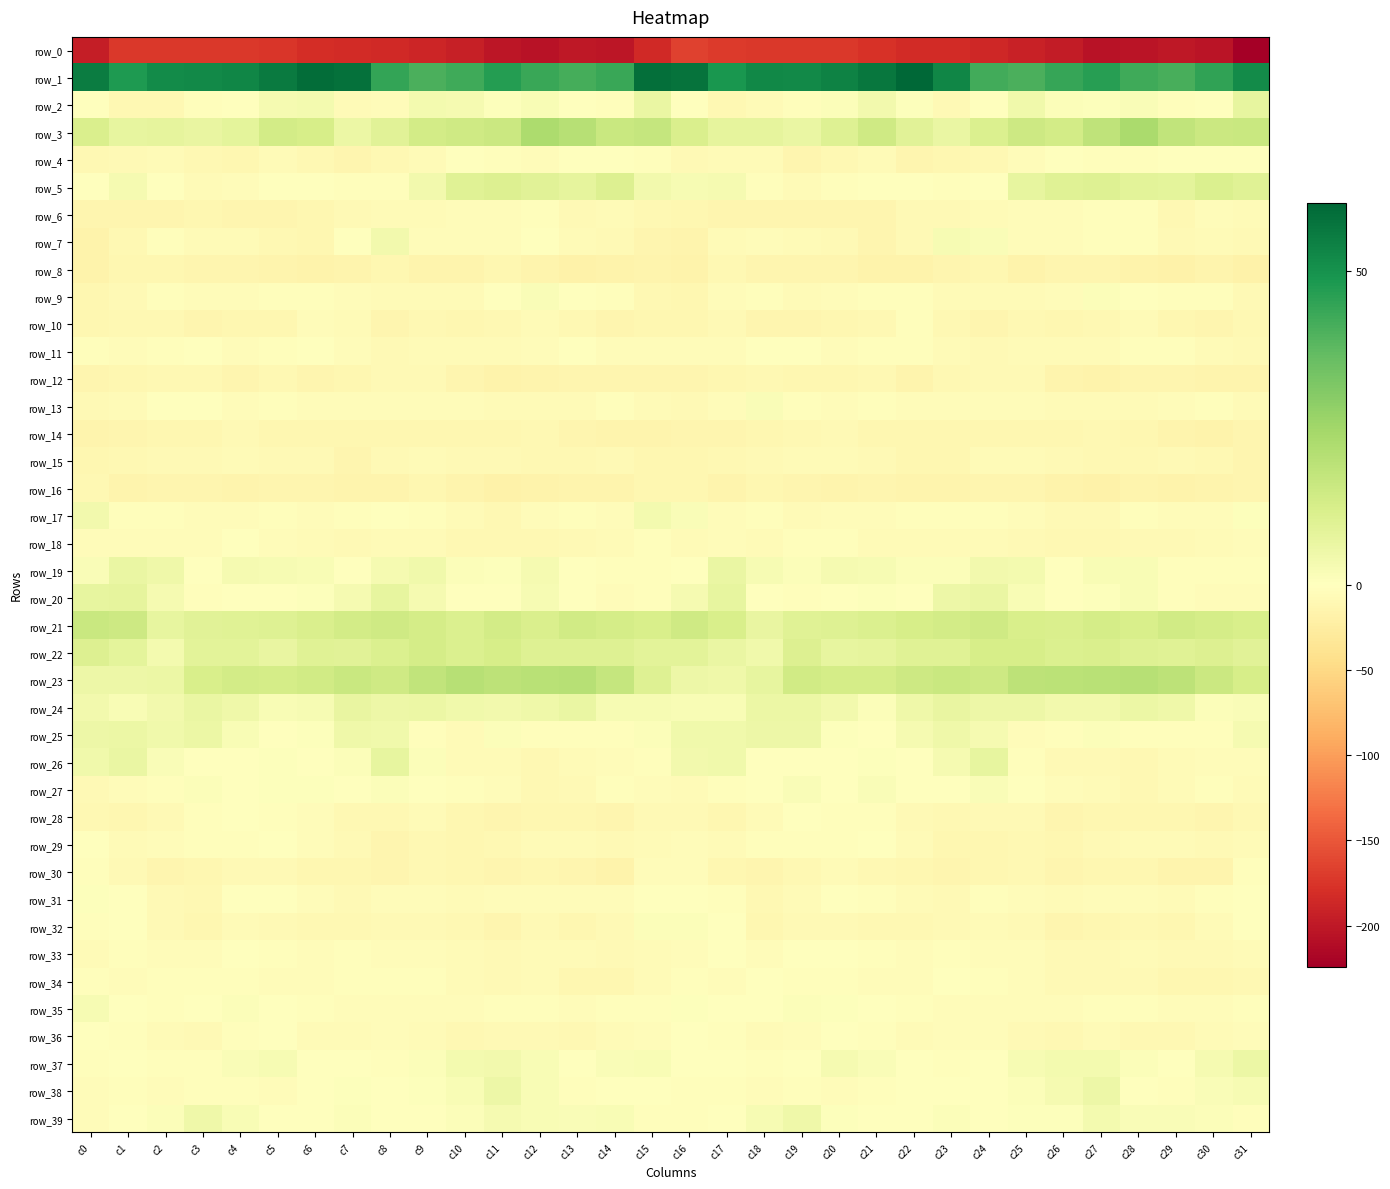

At which category does the chart reach its peak across all series?

c22